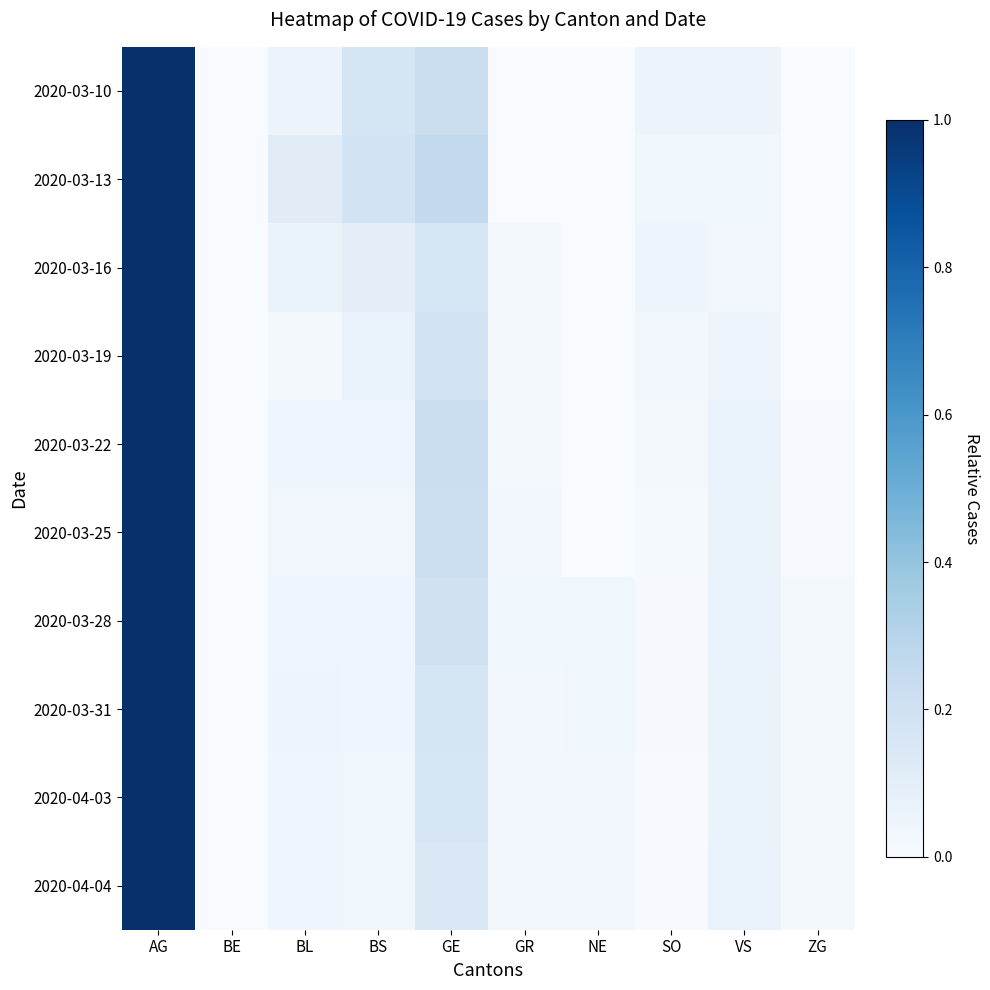

Which has a higher value, GE or SO?

GE